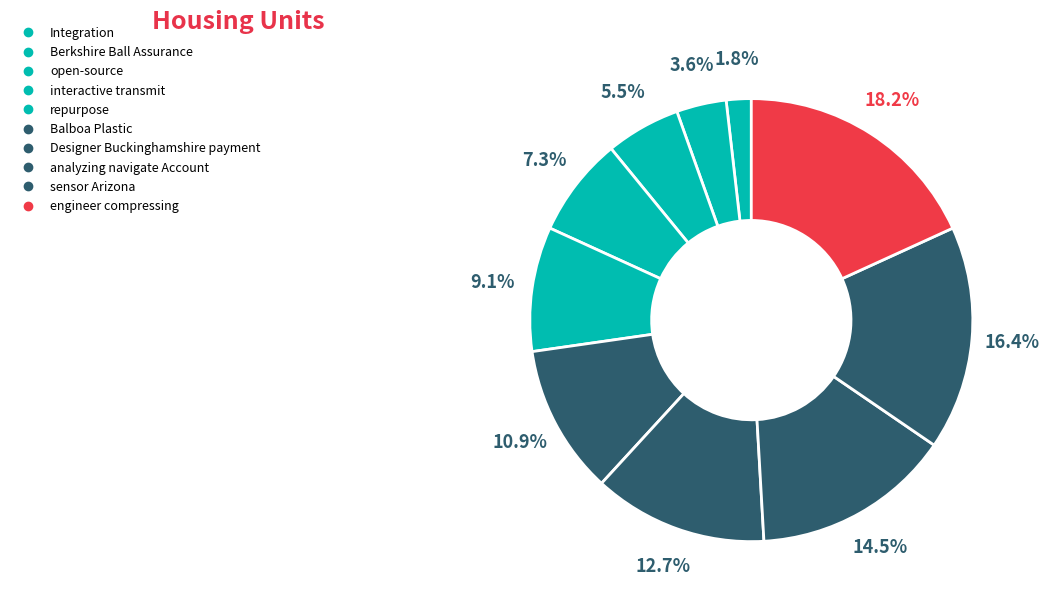

Count the number of slices in the pie.

10